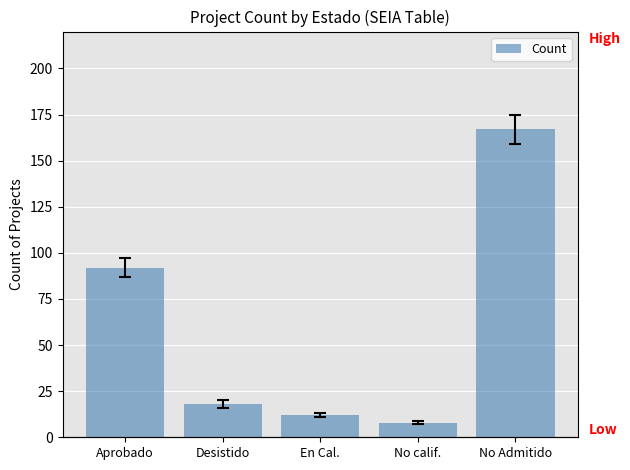

Reading left to right, list all the values displayed in this chart.

92	18	12	8	167